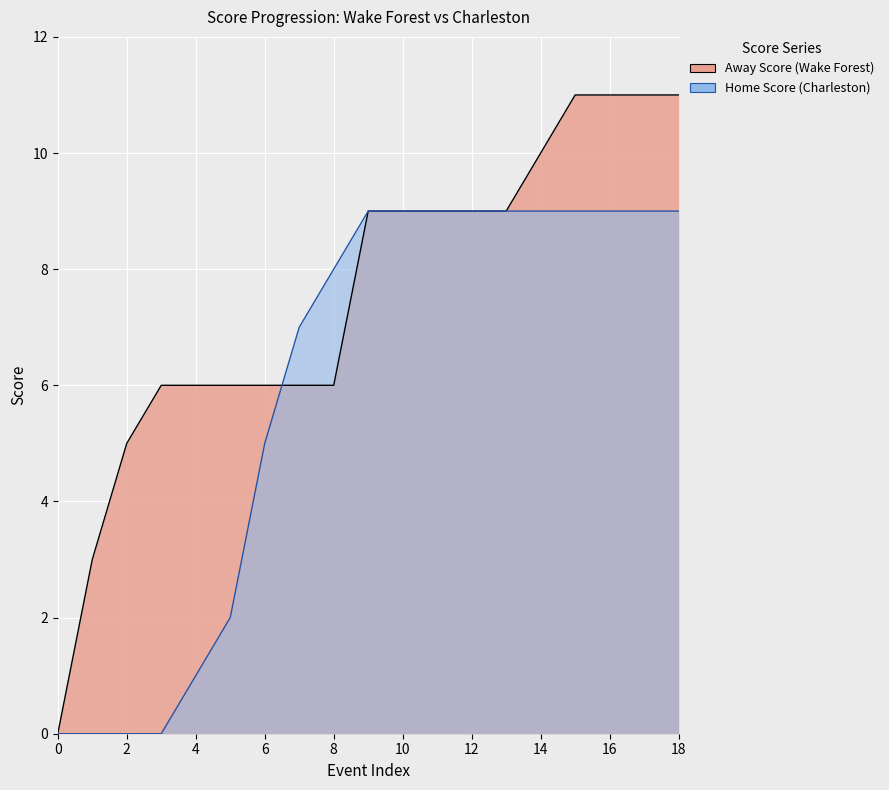

Which series has the widest spread of values?

Away Score